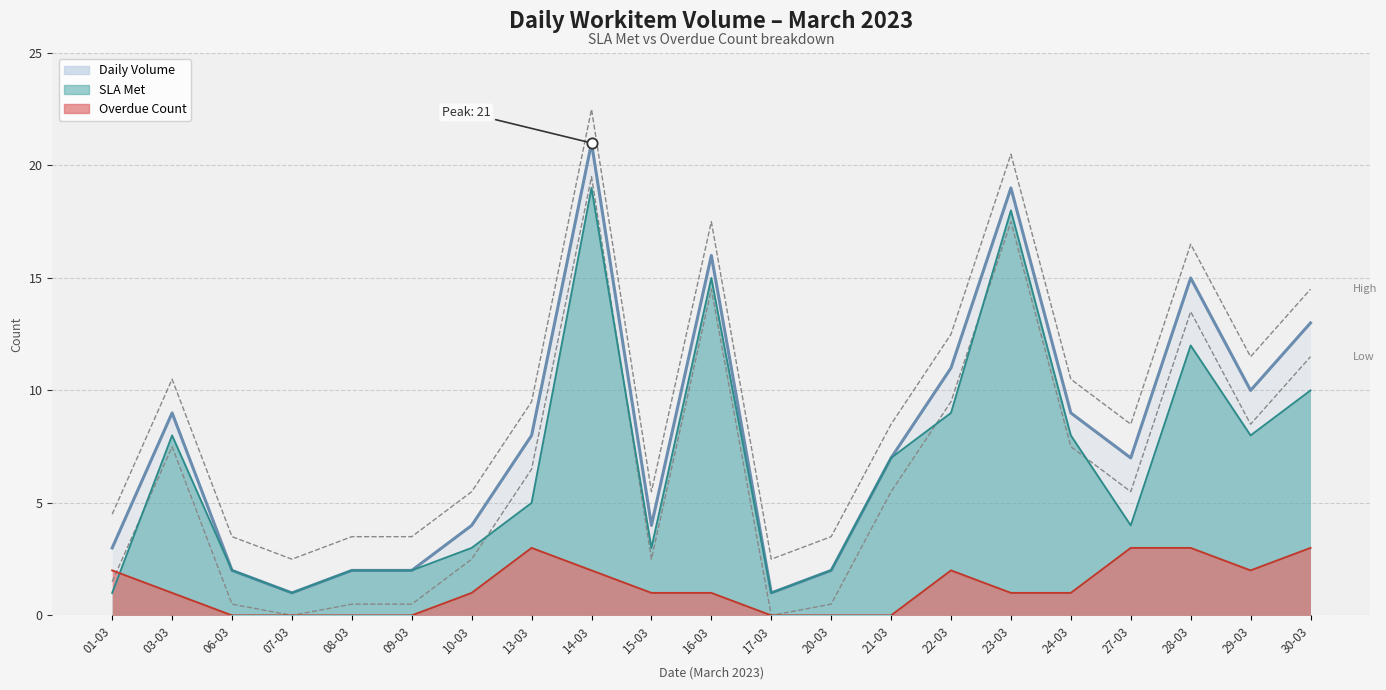

Is the value of Daily Volume at 30-03 greater than the value of Overdue Count at 30-03?

Yes